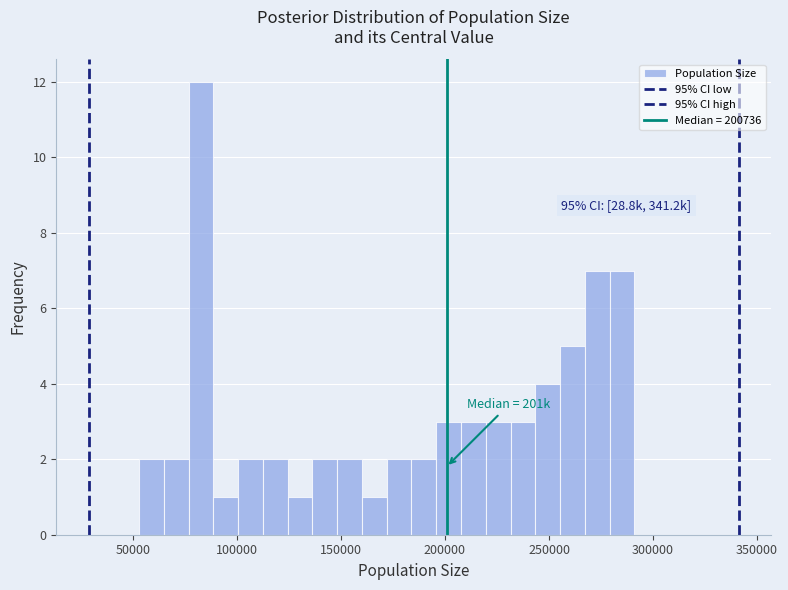

Around what value on the x-axis is the tallest bar? Give the approximate position of its centre, as read against the axis.

85000